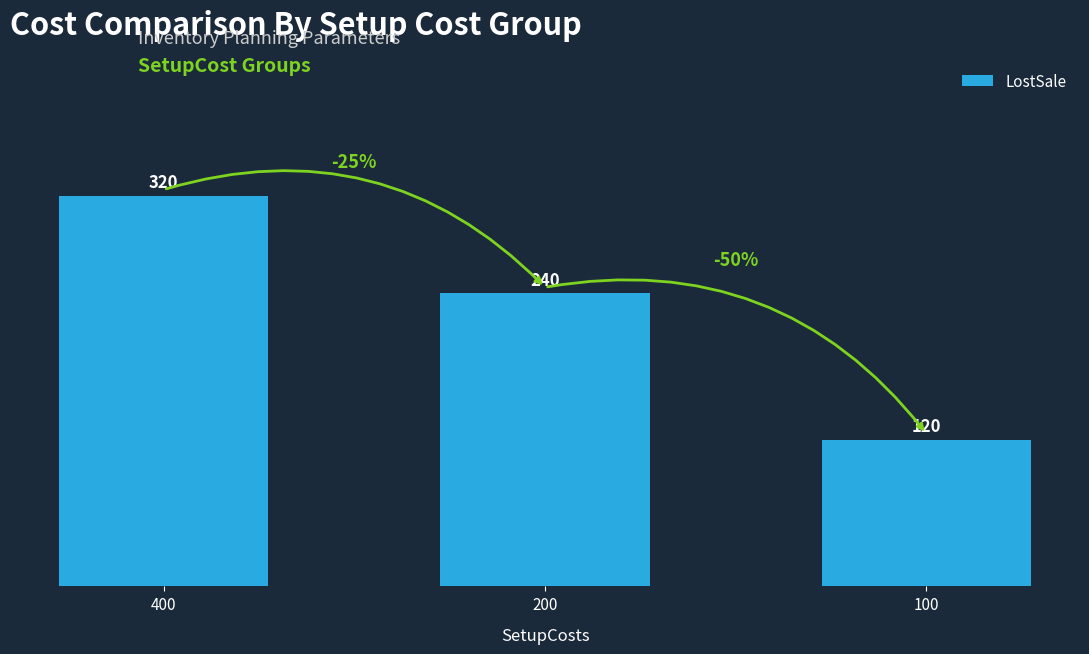

Reading left to right, extract all data points from this chart.

320	240	120